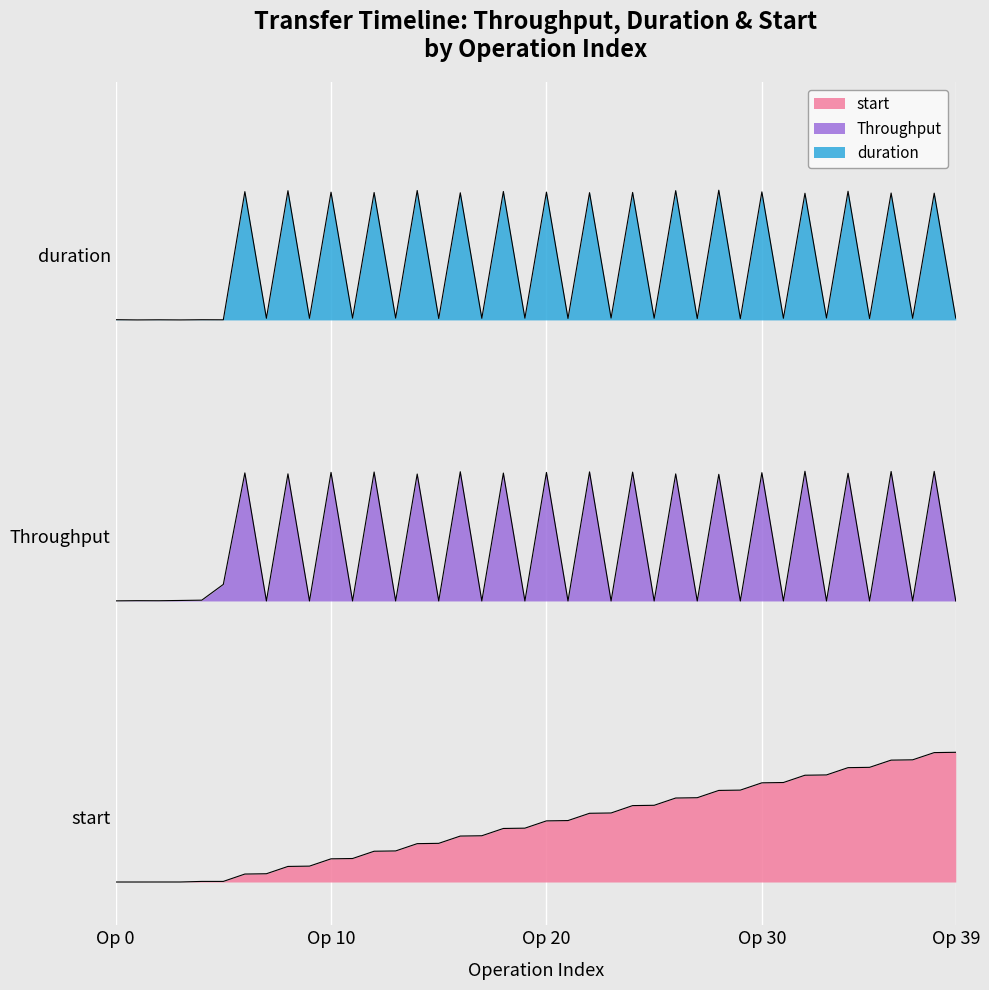

What are all the series names shown in the legend?

Throughput, duration, start